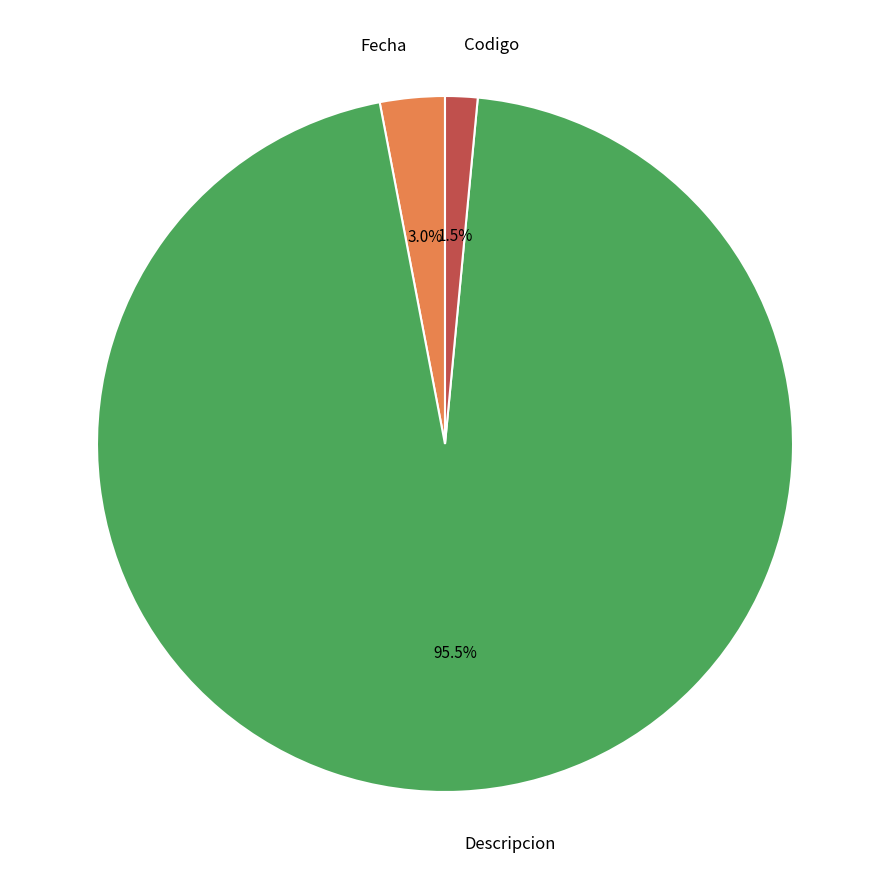

The Fecha slice represents 3% of the pie. True or false?

True